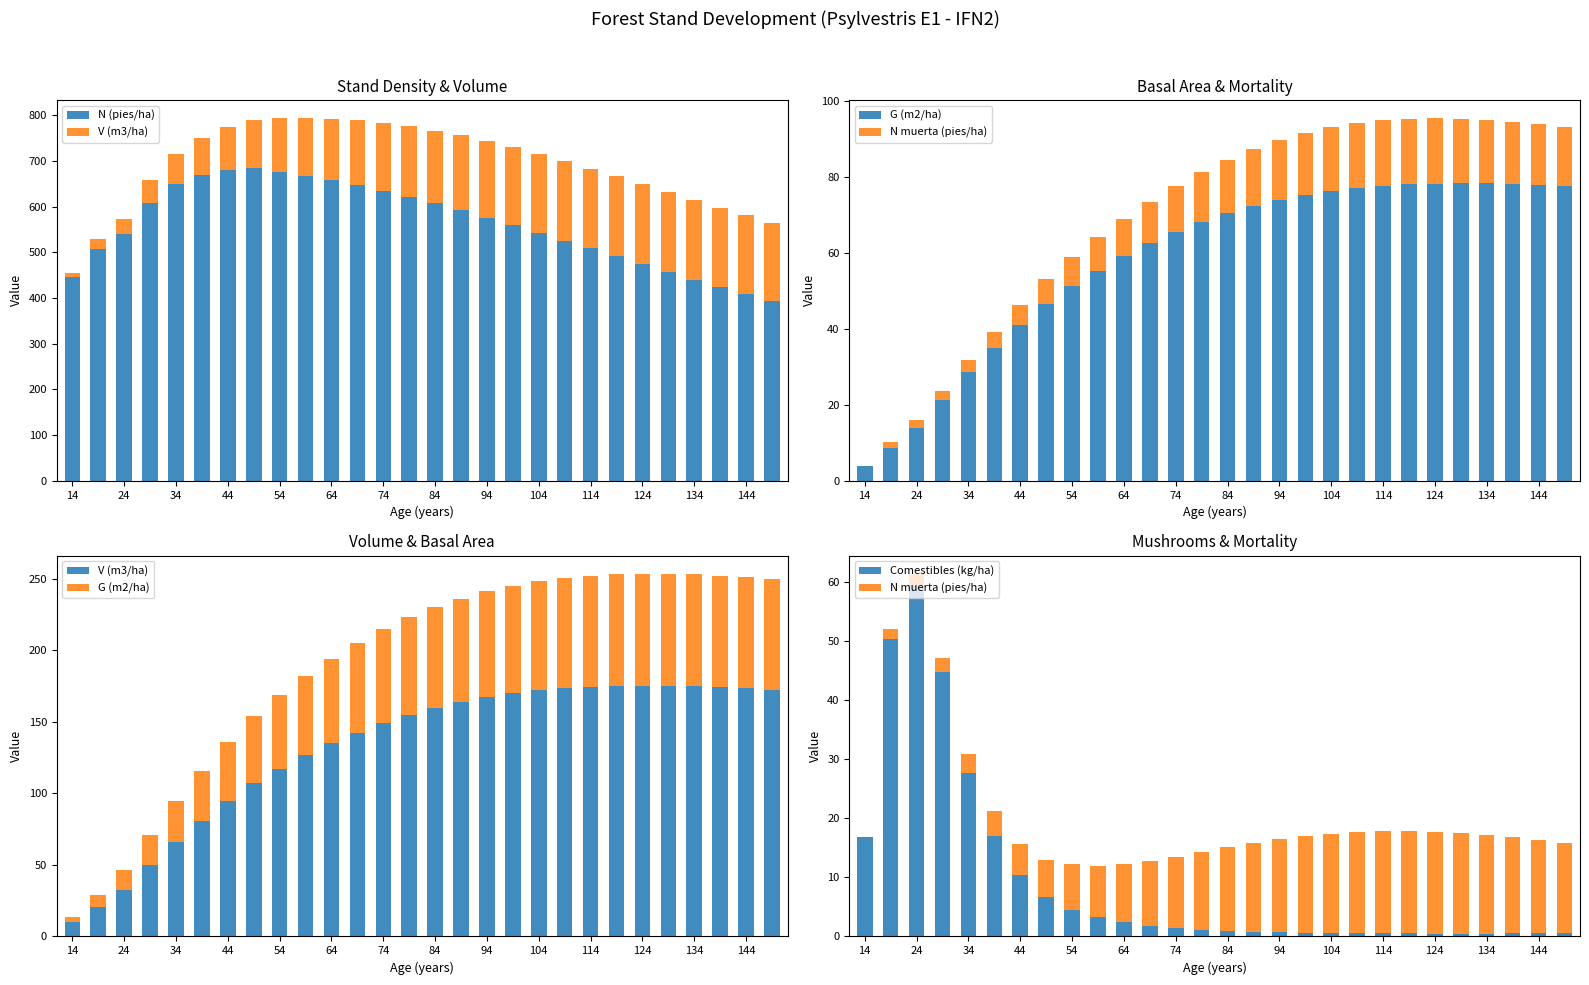

At which category is the sum across all series the highest?

124